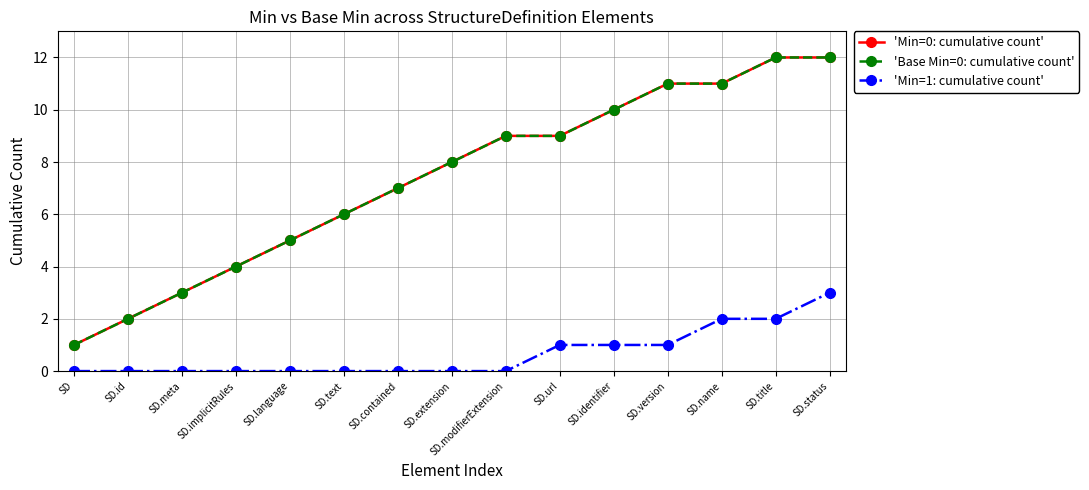

What is the value of the 'Base Min=0: cumulative count' point at the 2nd from the left?

2